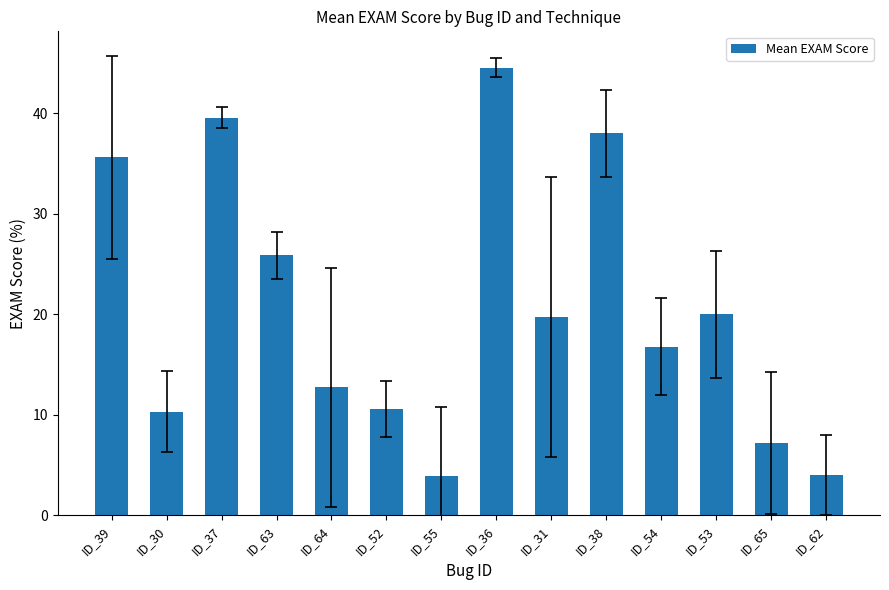

Where does the data first go above 19?

ID_39